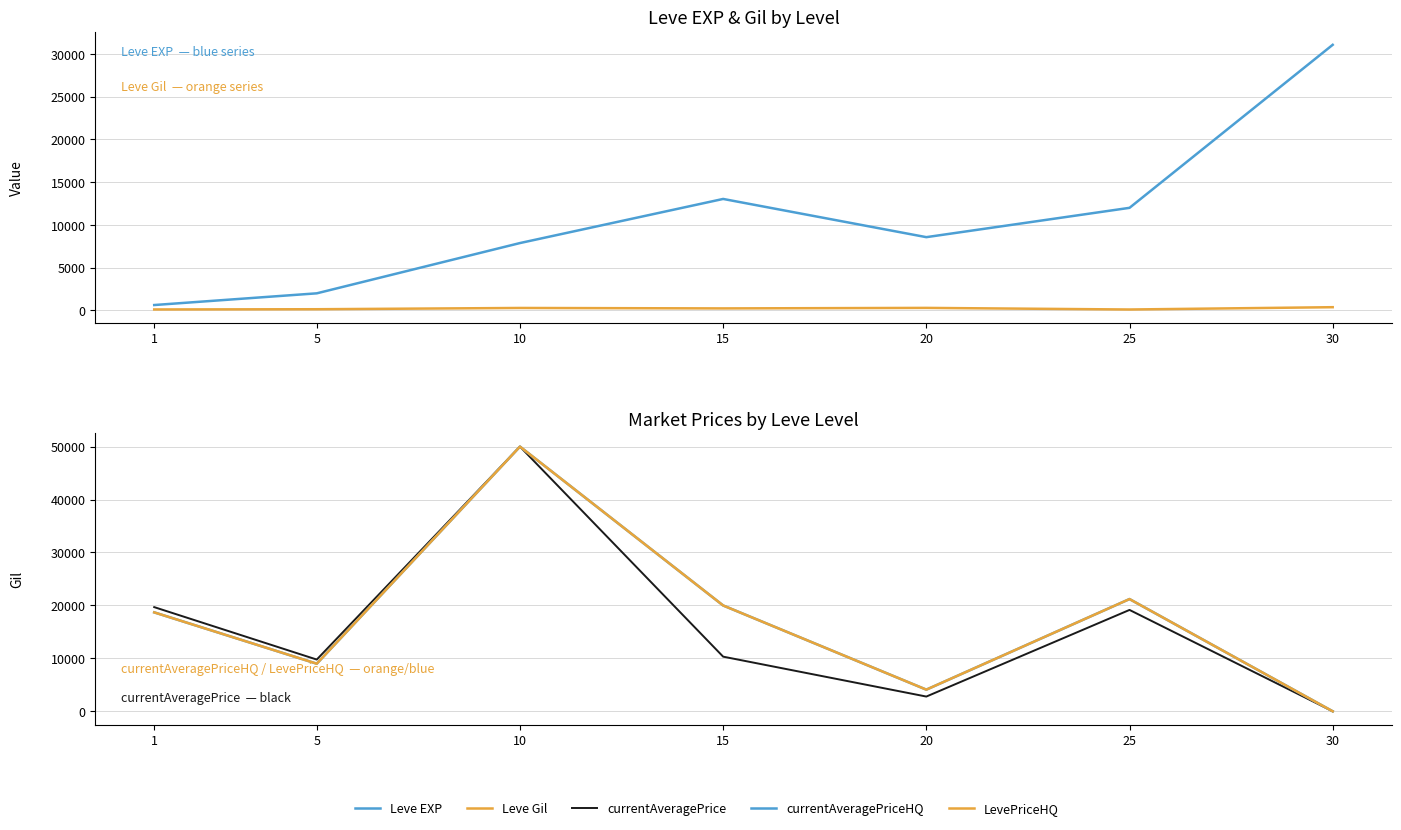

Does the chart have visible grid lines?

Yes